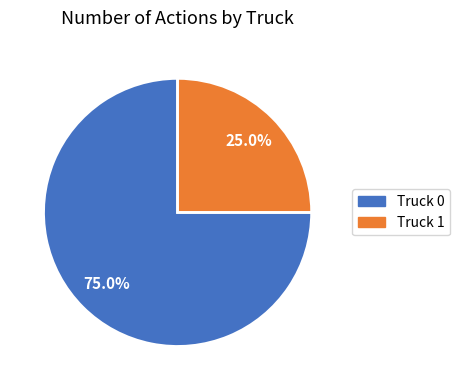

Which has a higher value, Truck 0 or Truck 1?

Truck 0